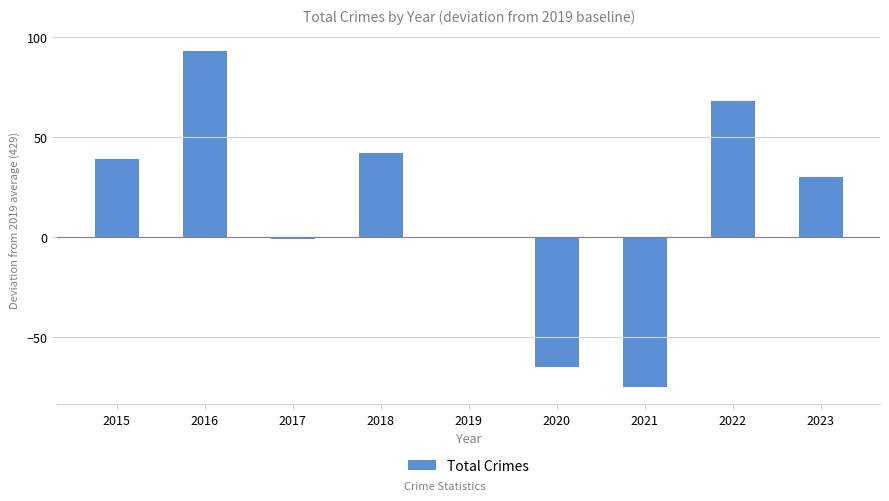

What is the sum of all values?

131